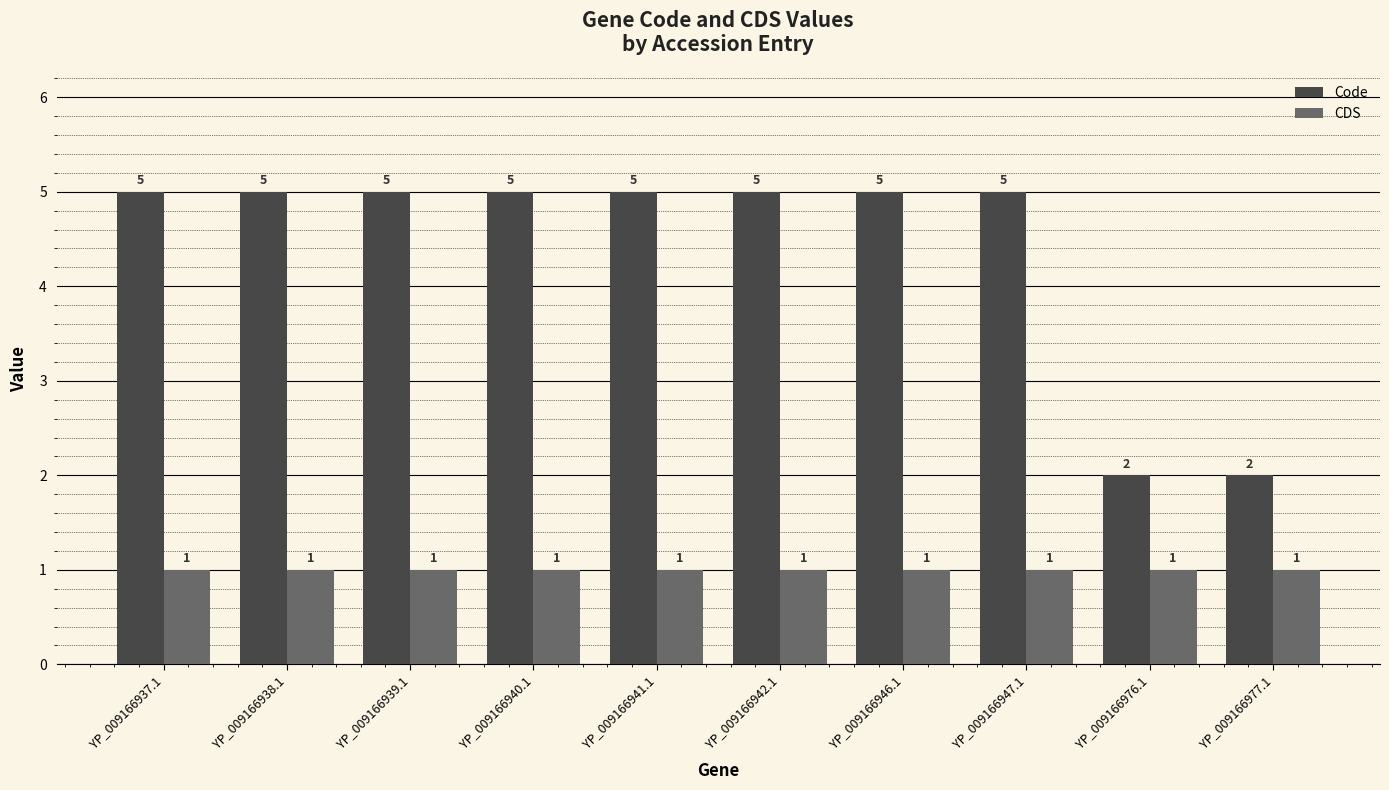

List the series in order of their peak value, highest first.

Code, CDS